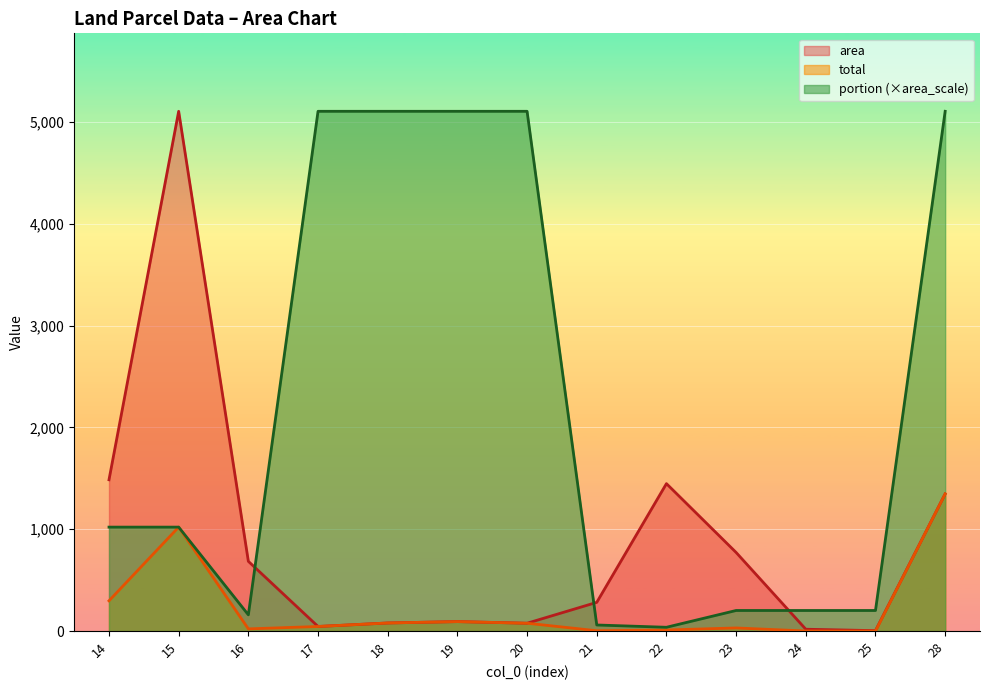

How many data points in area are less than 282?

6